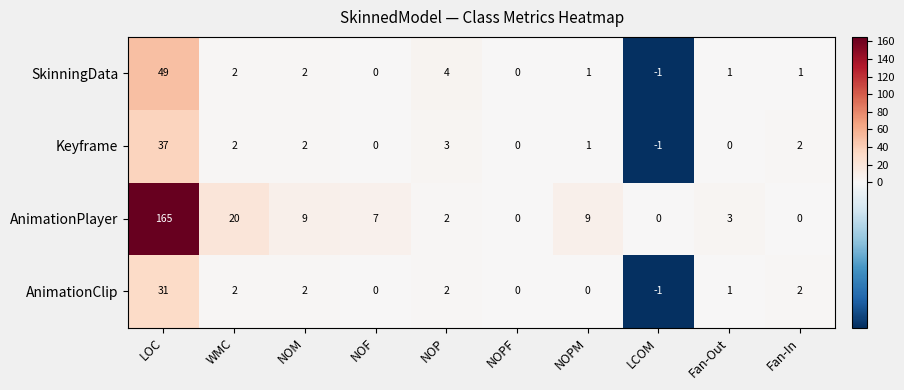

What is the total value across all series at NOP?

11